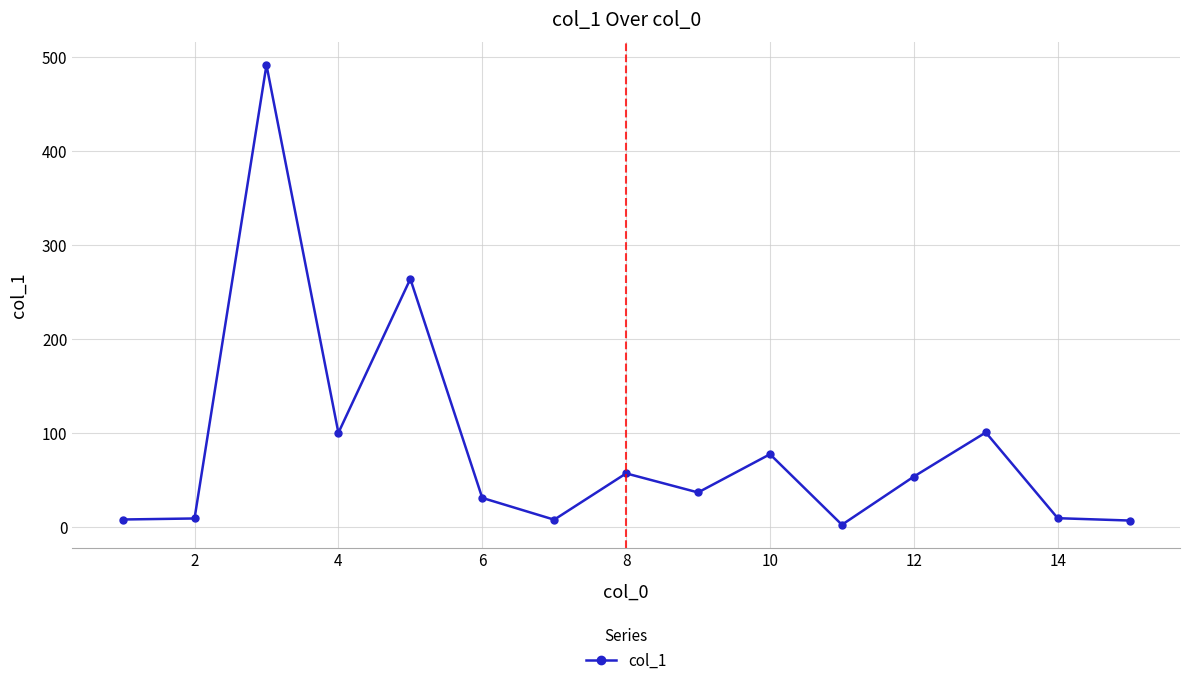

How many values are below 36?

7